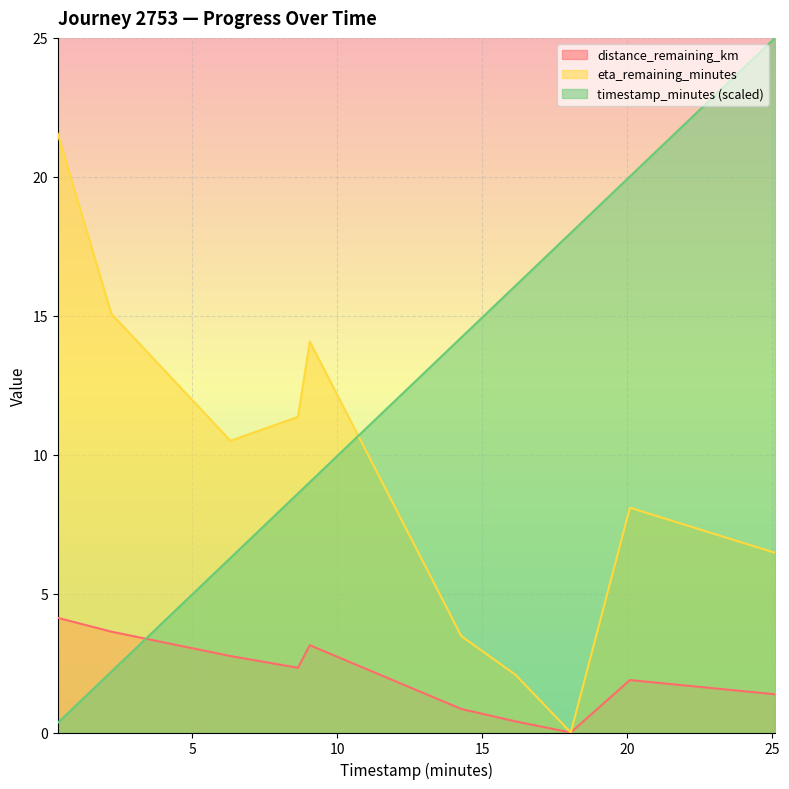

True or false: distance_remaining_km has more than 2 interior local peaks.

False